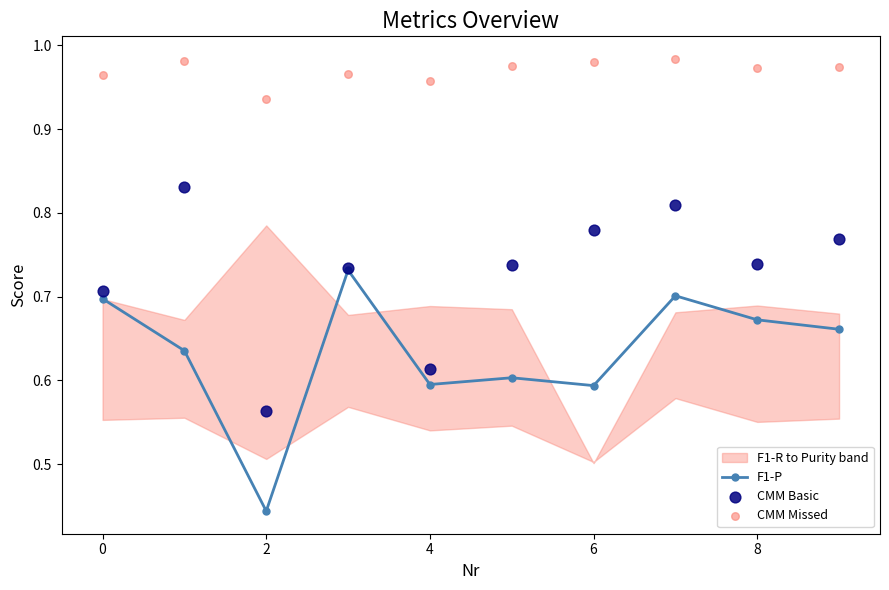

The F1-P series shows 1.2 at 0. True or false?

False